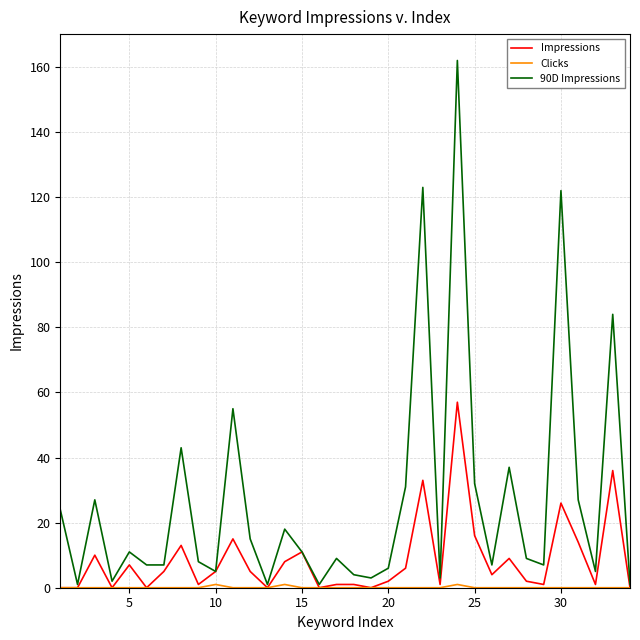

What is the maximum value shown in the chart?

162